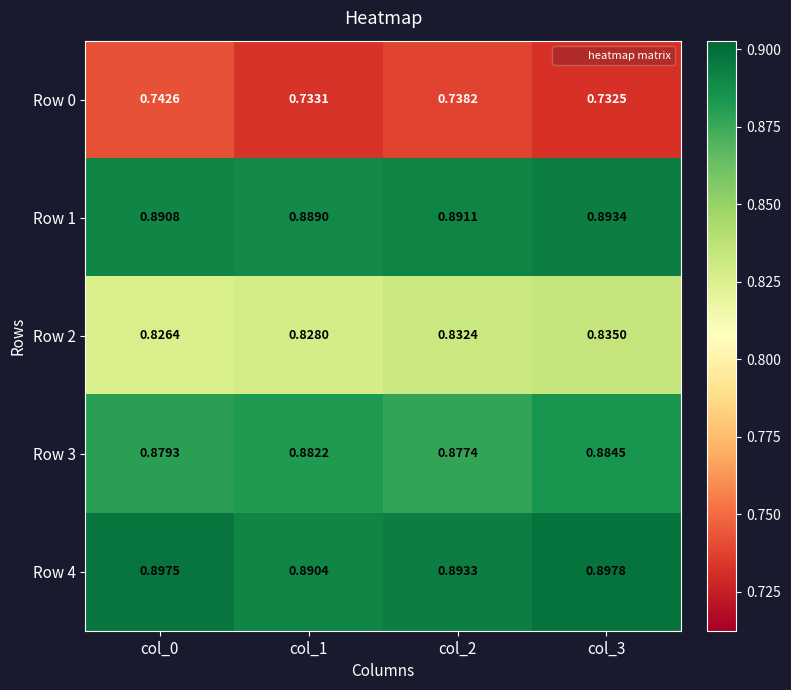

Which category has the highest value across all series?

col_3